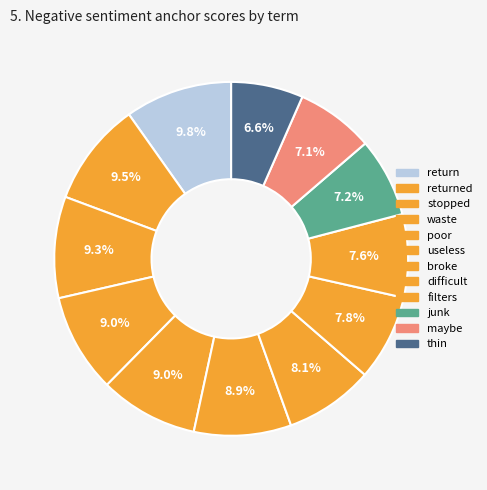

To the nearest percent, what is the difference between the largest and smallest slice percentages?

3%